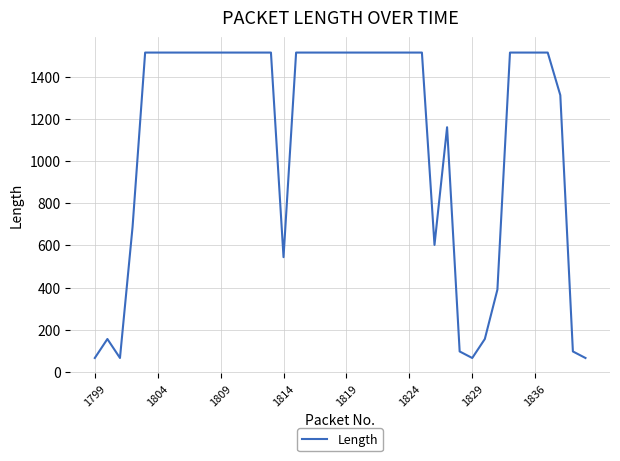

What is the greatest value displayed?

1514